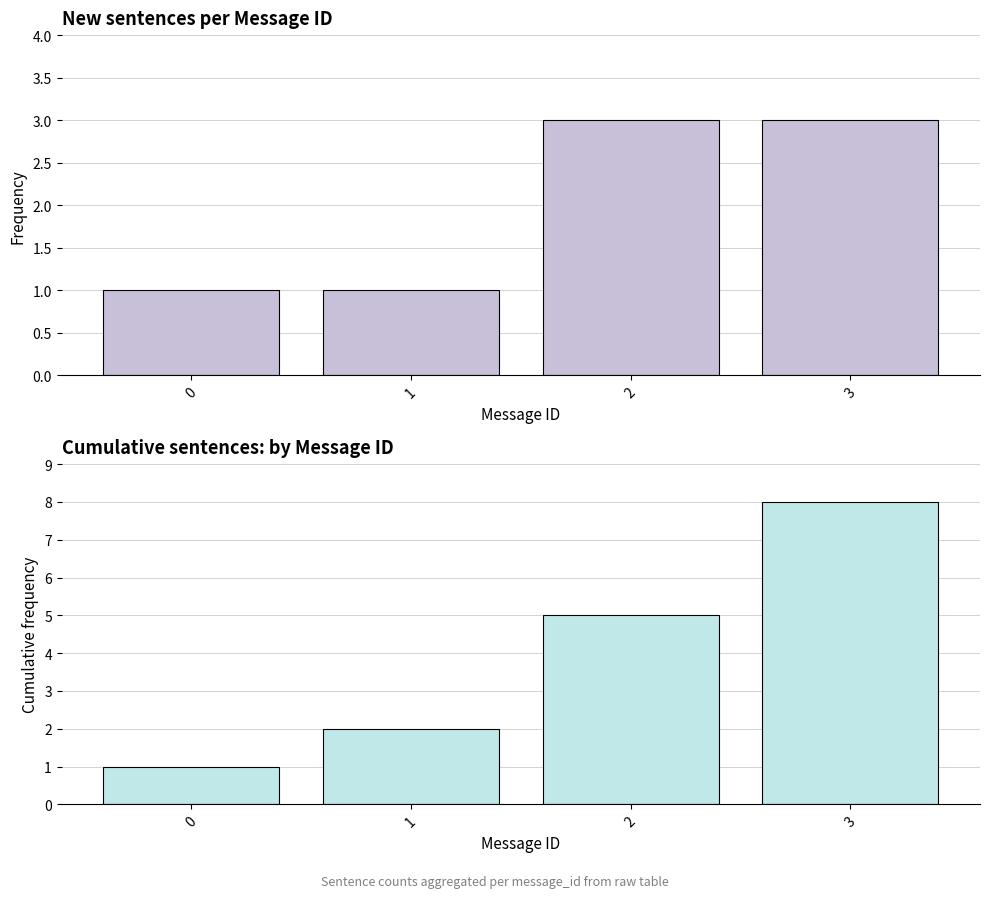

True or false: cumulative_sentence_count has a value of 4 at 1.

False